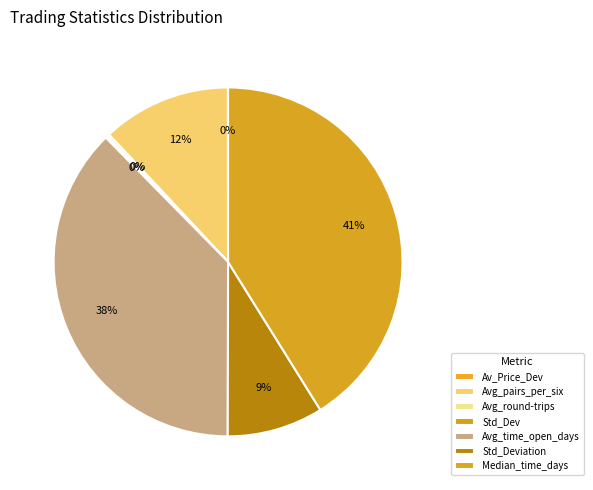

How many segments does this pie chart have?

7